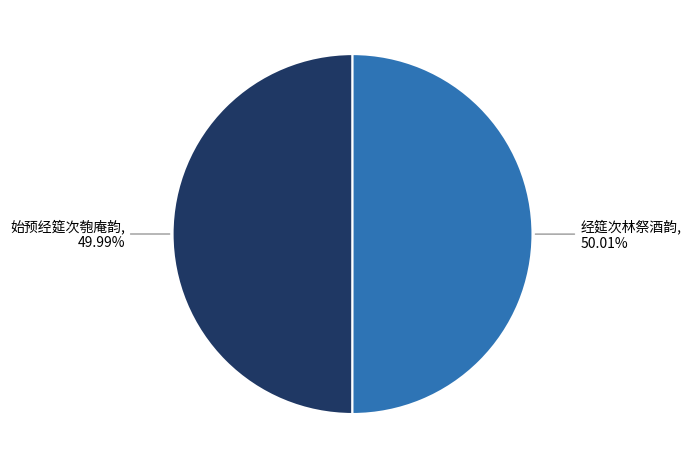

What is the ratio of the value at 经筵次林祭酒韵 to the value at 始预经筵次匏庵韵?

1.0